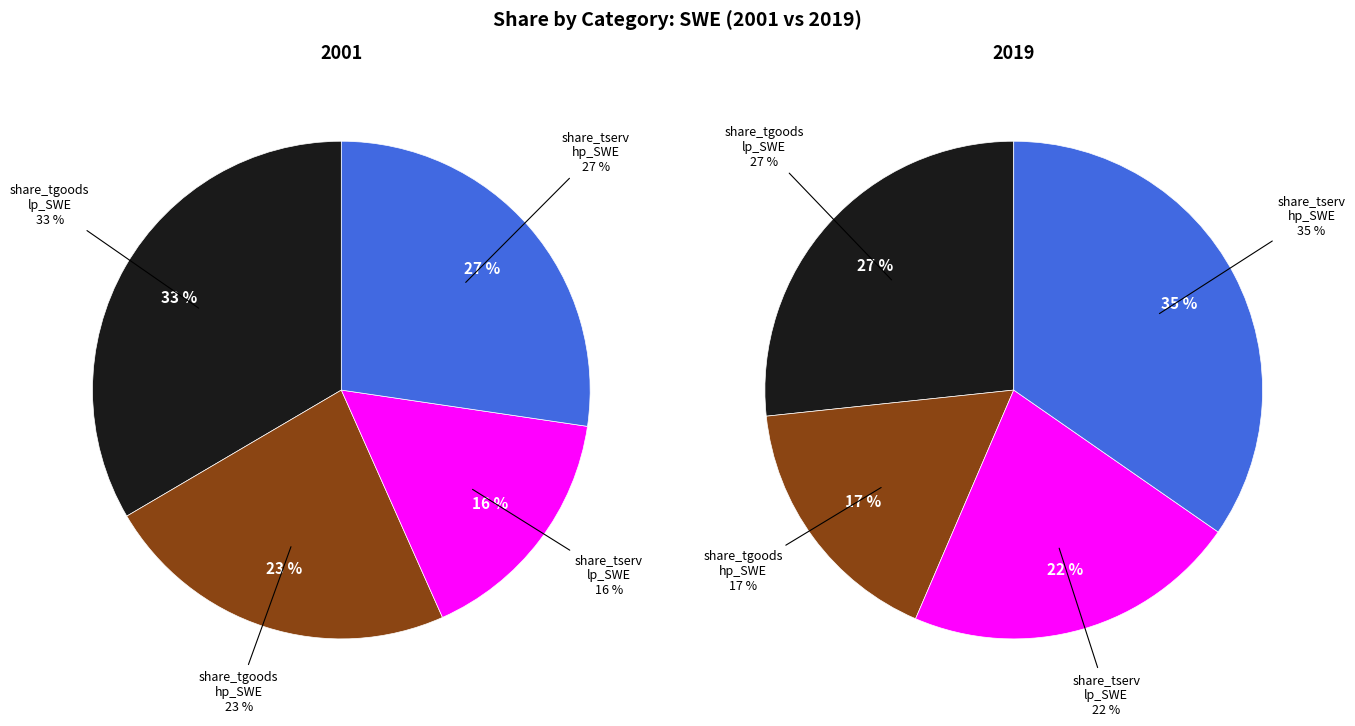

To the nearest percent, what is the difference between the 3 and values_2001 slice percentages?

8%